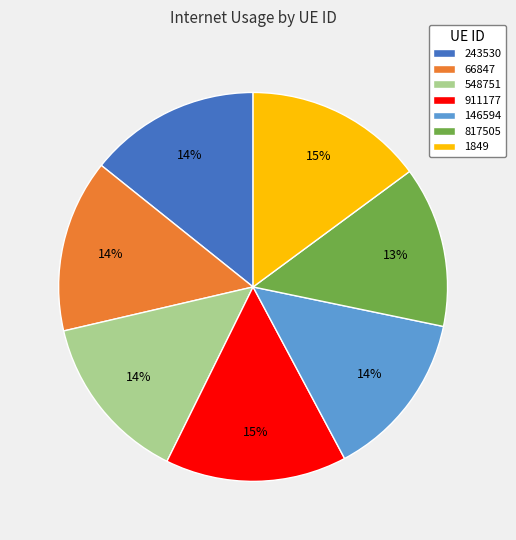

What percentage is the 817505 slice, to the nearest percent?

13%